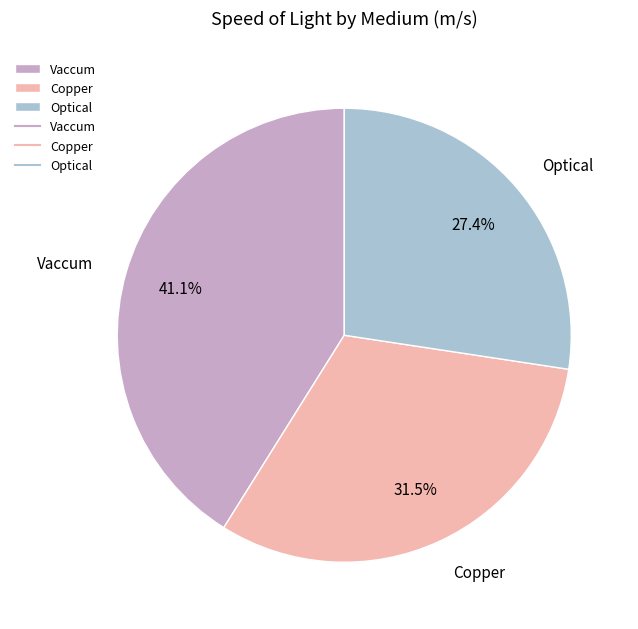

Count the number of slices in the pie.

3